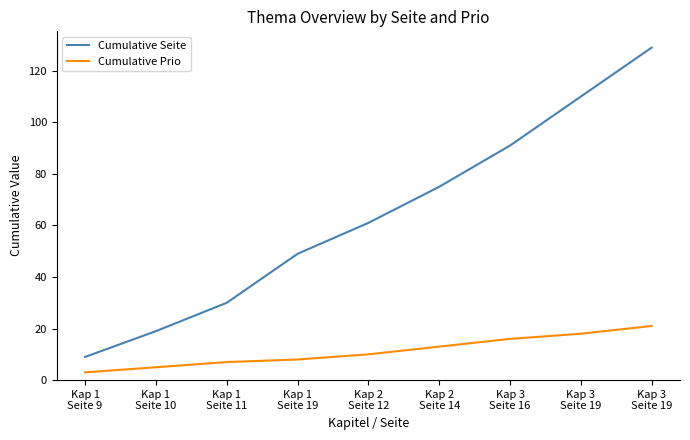

What are all the series names shown in the legend?

Cumulative Seite, Cumulative Prio